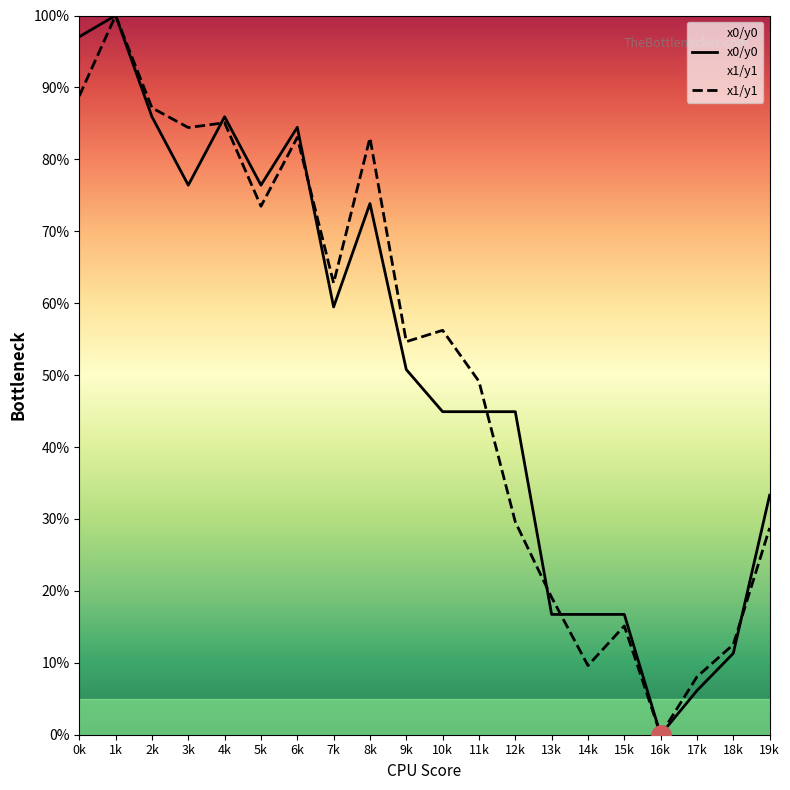

What is the maximum value shown in the chart?

100.0